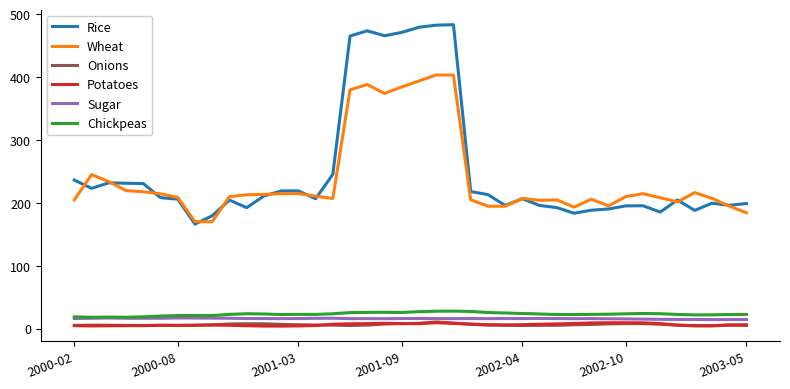

True or false: Chickpeas and Onions cross at least once.

False